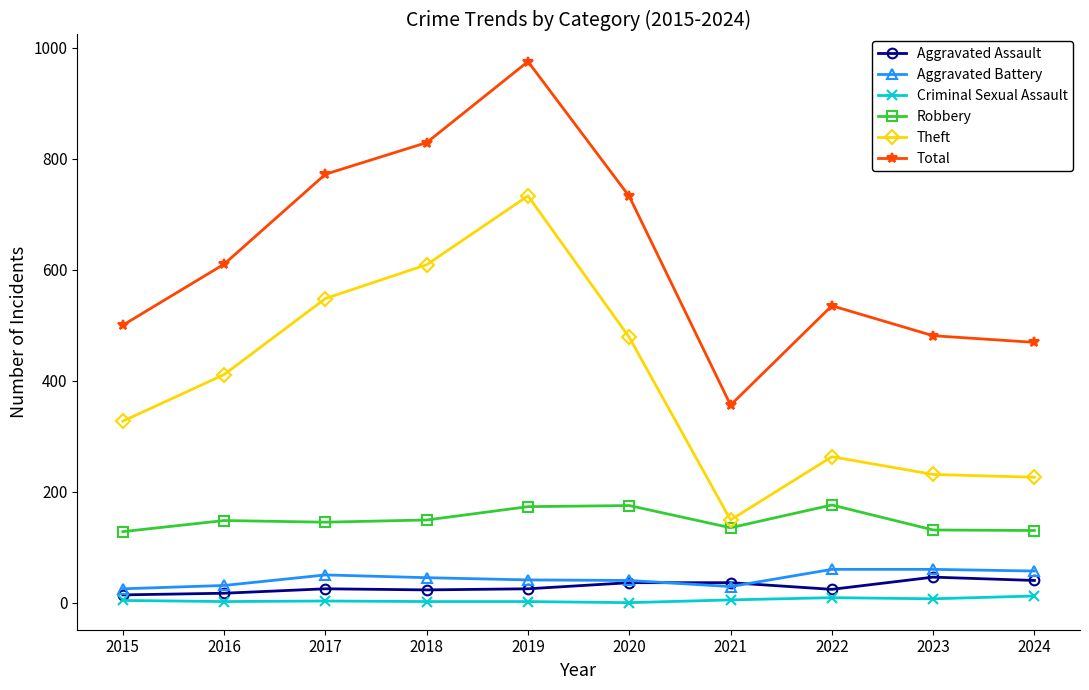

True or false: Theft and Robbery intersect in this chart.

False